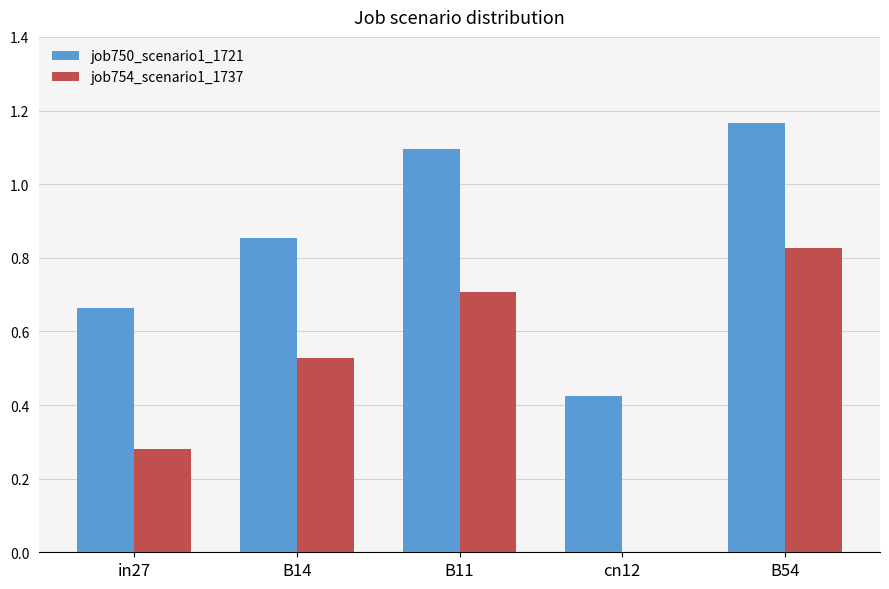

What is the sum of the job750_scenario1_1721 values at in27 and B11?

1.8